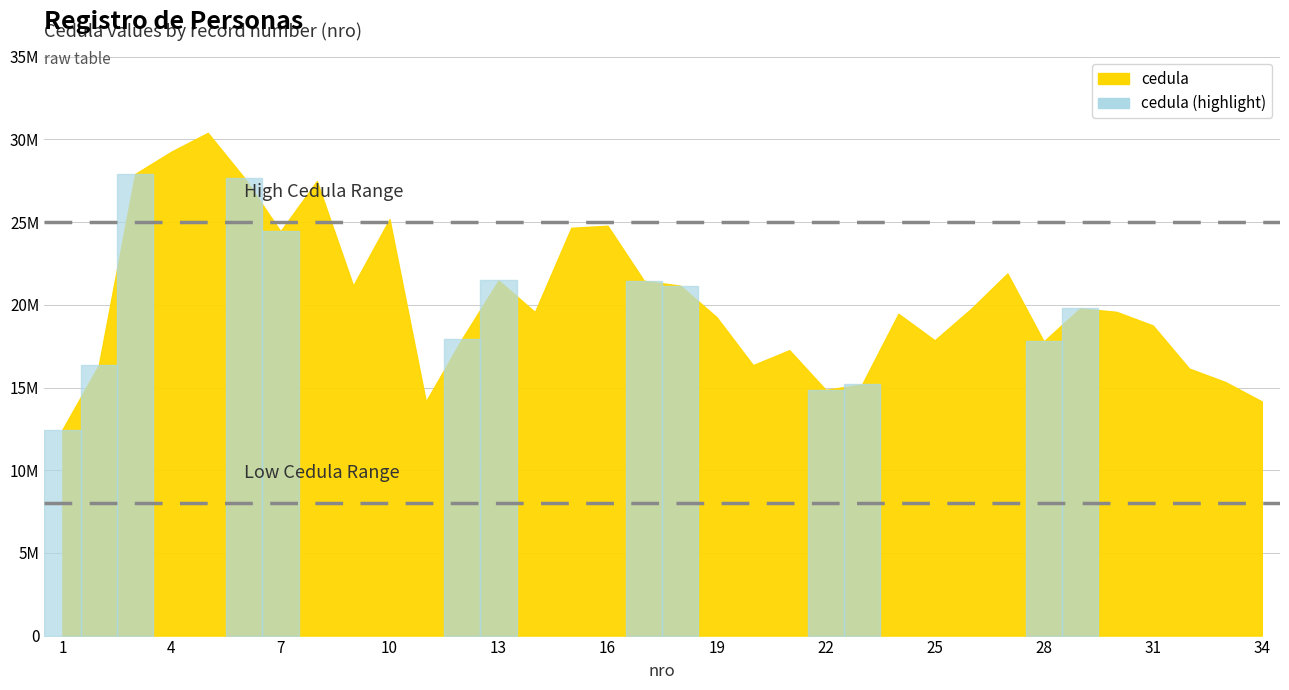

Which has a higher value, 28 or 6?

6